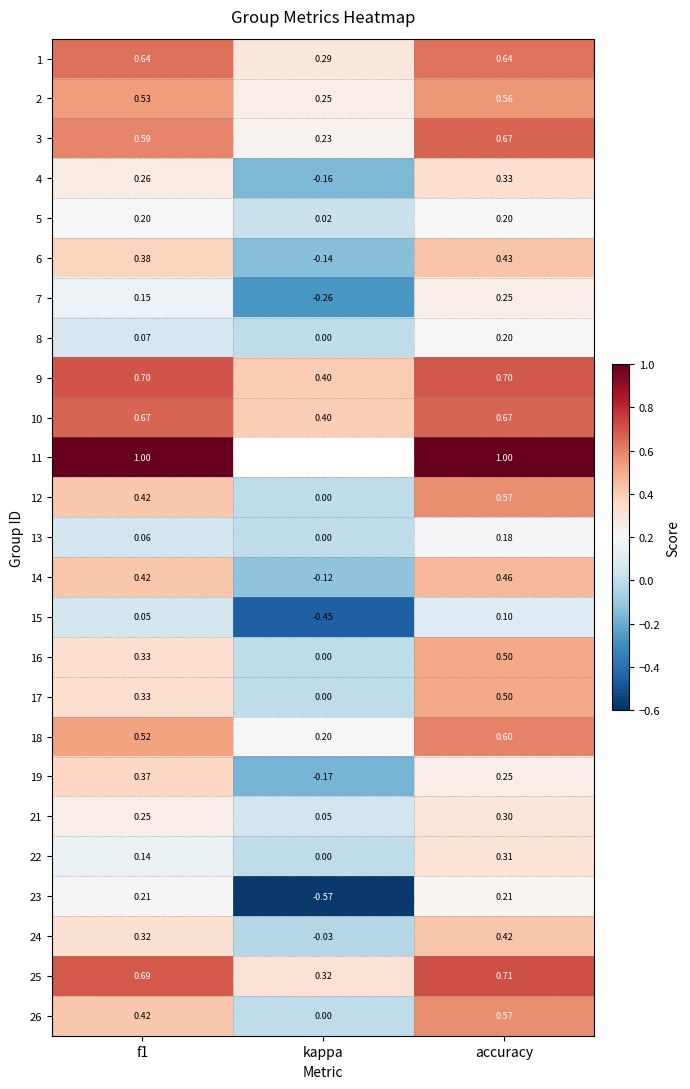

At which category is the sum across all series the highest?

accuracy